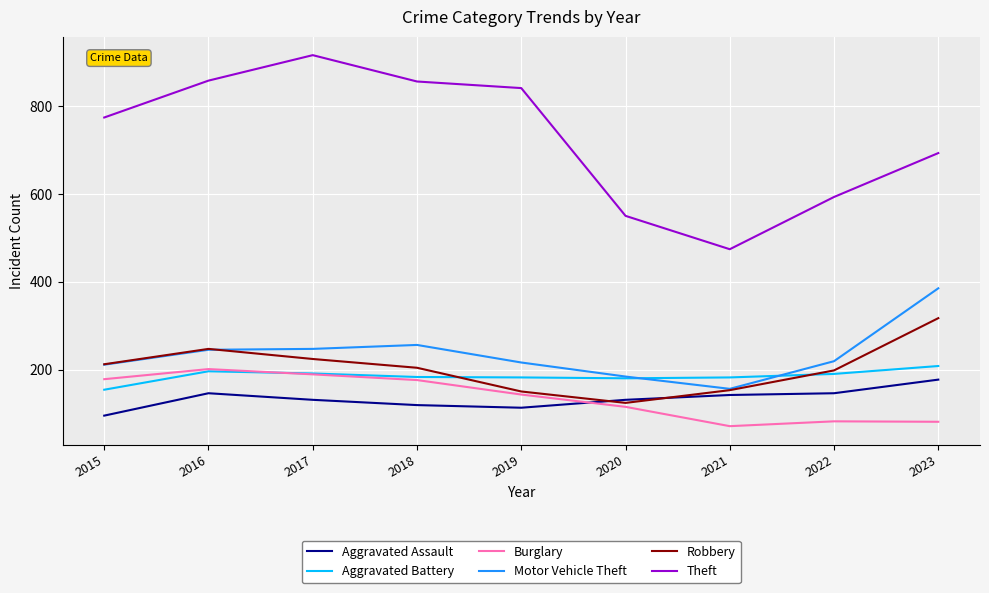

What value does the Aggravated Assault series have at 2020?

131